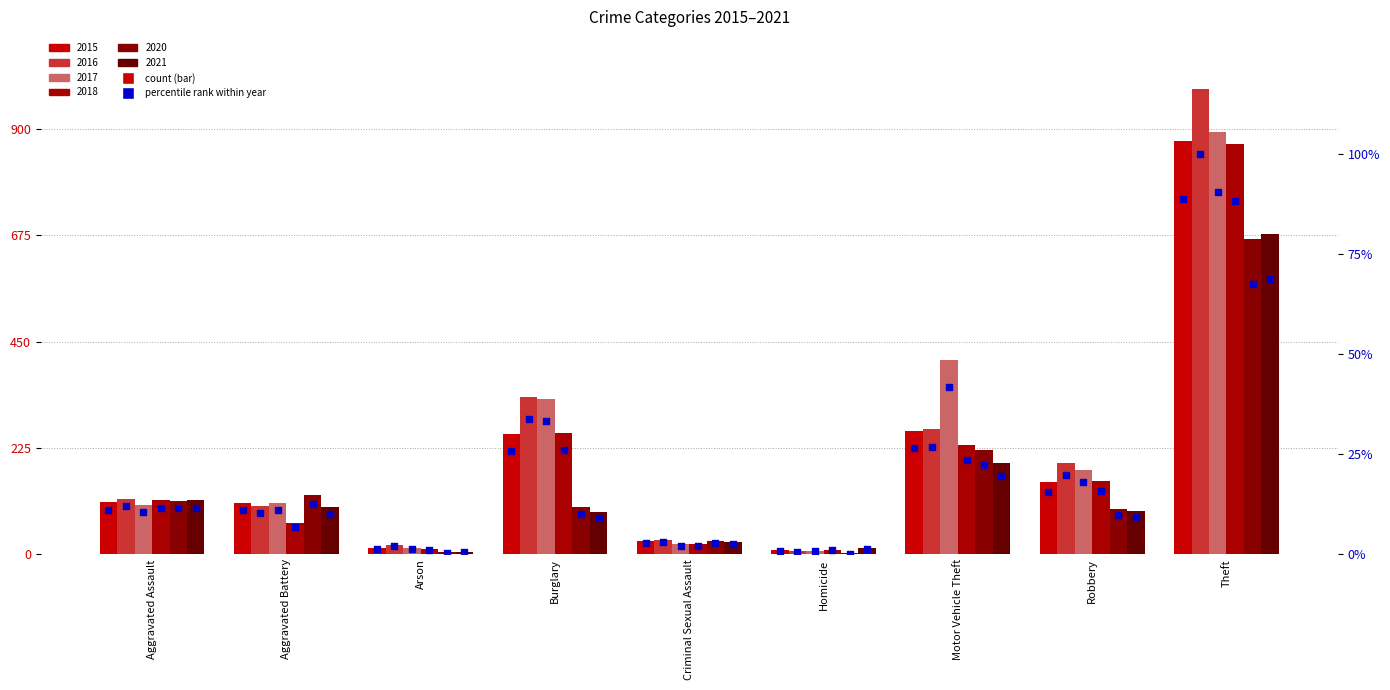

What is the ratio of the value at Aggravated Assault to the value at Criminal Sexual Assault?

3.9